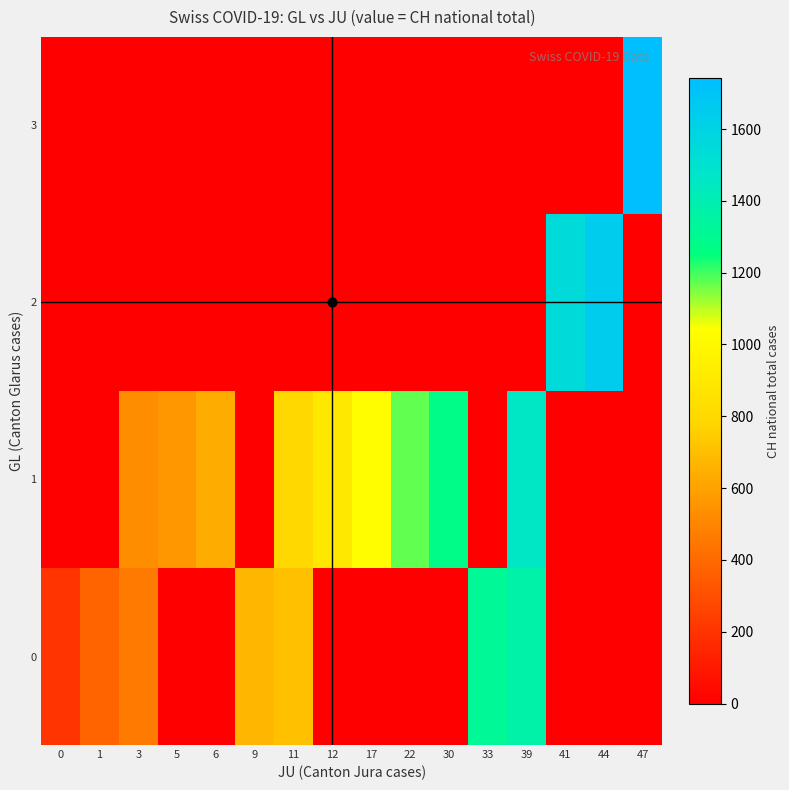

Between 1 and 33, which is larger?

33